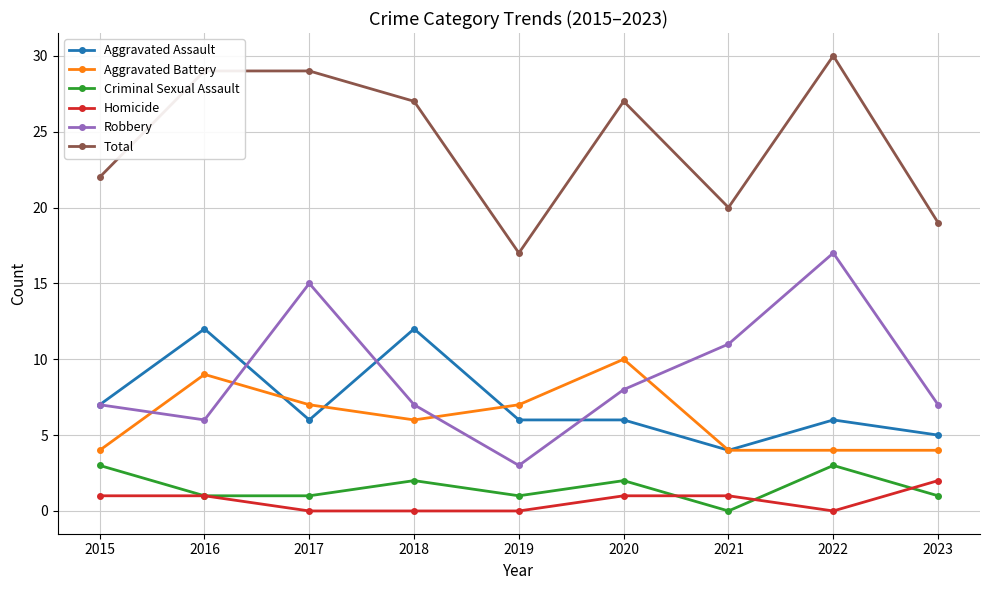

What are all the series names shown in the legend?

Aggravated Assault, Aggravated Battery, Criminal Sexual Assault, Homicide, Robbery, Total